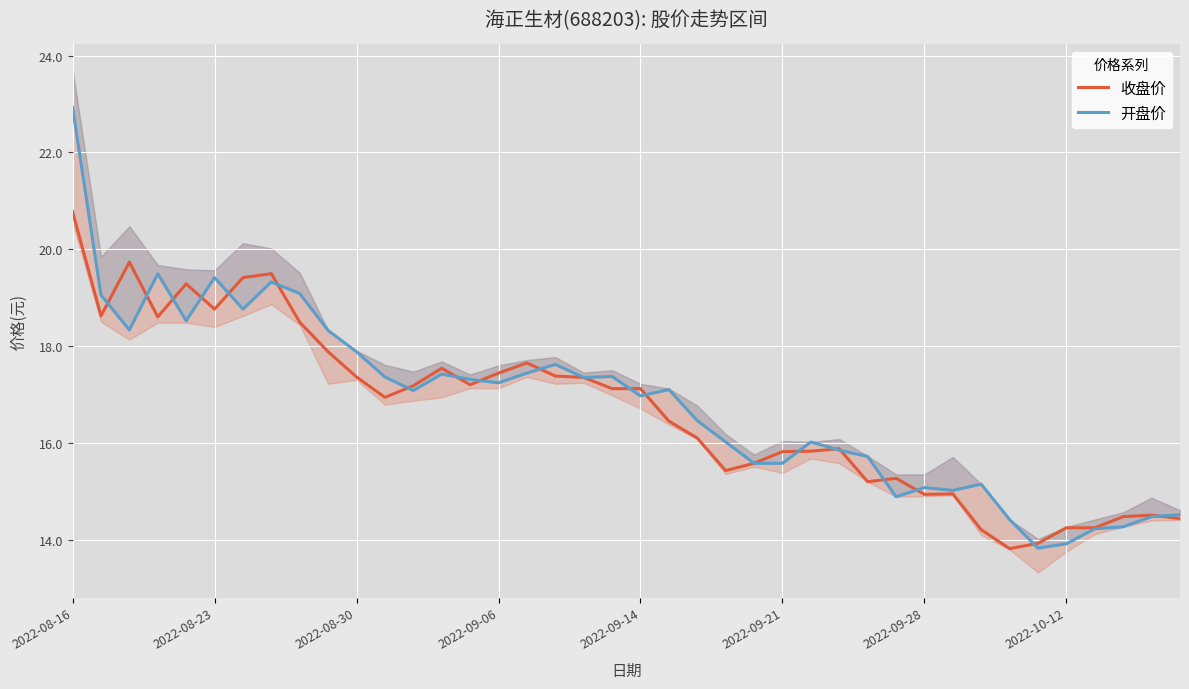

Reading left to right, list all the values displayed in this chart.

收盘价: 20.8	18.6	19.7	18.6	19.3	18.8	19.4	19.5	18.5	17.9	17.4	16.9	17.2	17.6	17.2	17.4	17.7	17.4	17.4	17.1	17.1	16.5	16.1	15.4	15.6	15.8	15.8	15.9	15.2	15.3	14.9	15.0	14.2	13.8	13.9	14.3	14.3	14.5	14.5	14.4
开盘价: 22.9	19.1	18.3	19.5	18.5	19.4	18.8	19.3	19.1	18.3	17.9	17.4	17.1	17.4	17.3	17.2	17.4	17.6	17.4	17.4	17.0	17.1	16.5	16.0	15.6	15.6	16.0	15.9	15.7	14.9	15.1	15.0	15.2	14.4	13.8	13.9	14.2	14.3	14.5	14.5